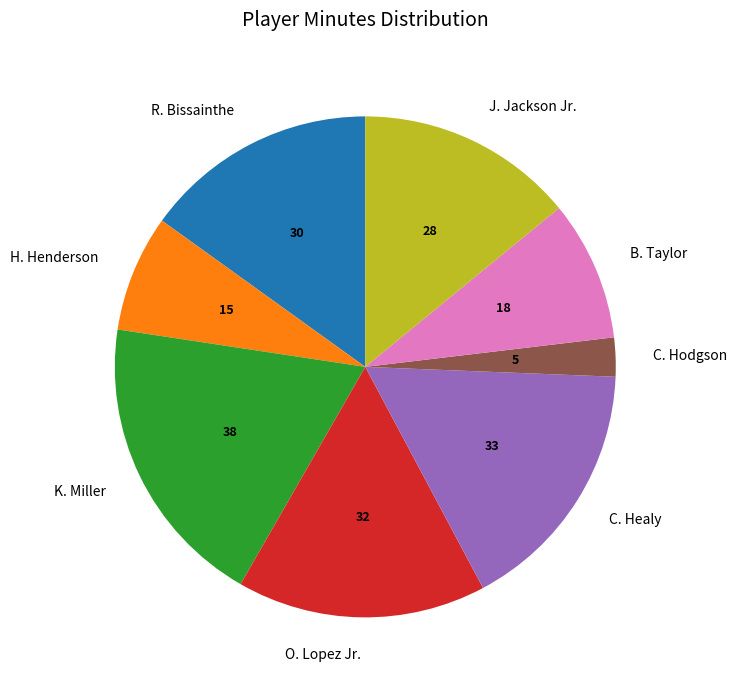

Combined, do R. Bissainthe and K. Miller account for over 50%?

No